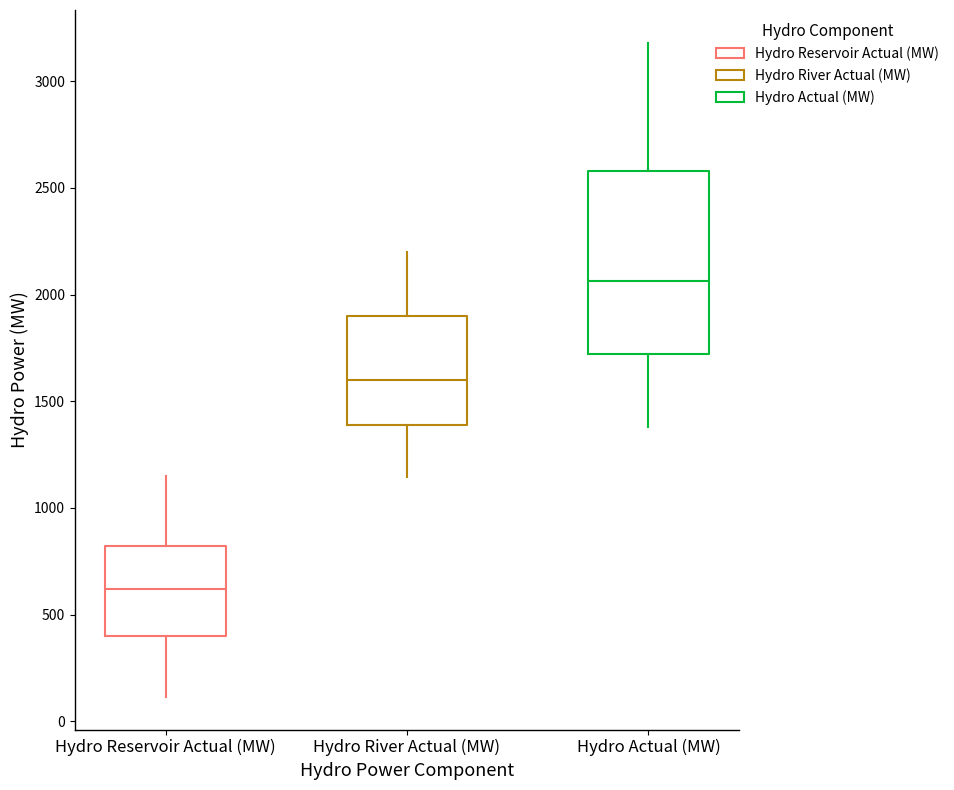

Which box has the highest median line?

Hydro Actual (MW)